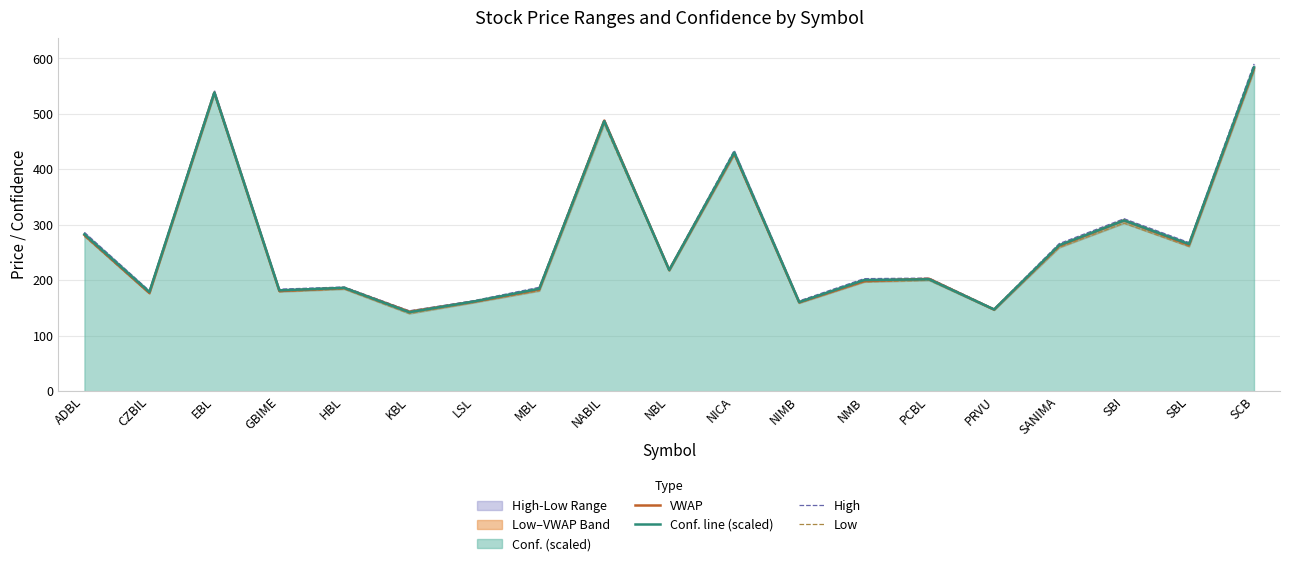

What is the difference between the highest and lowest values at SANIMA?

7.0